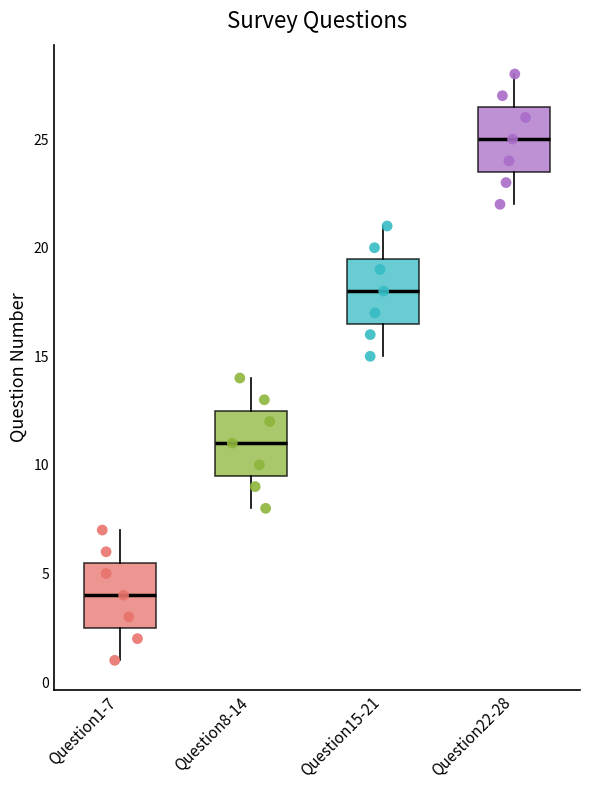

Which box's median line is the lowest?

Question1-7